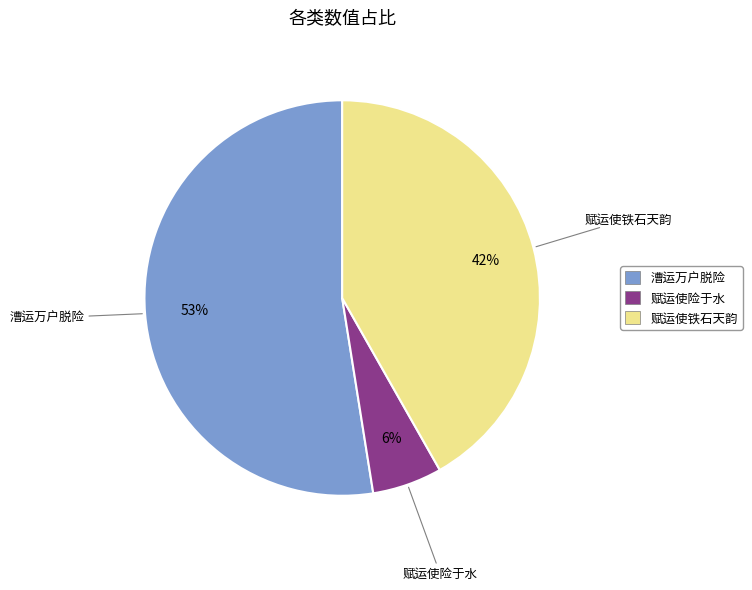

Does any single category account for the majority?

Yes